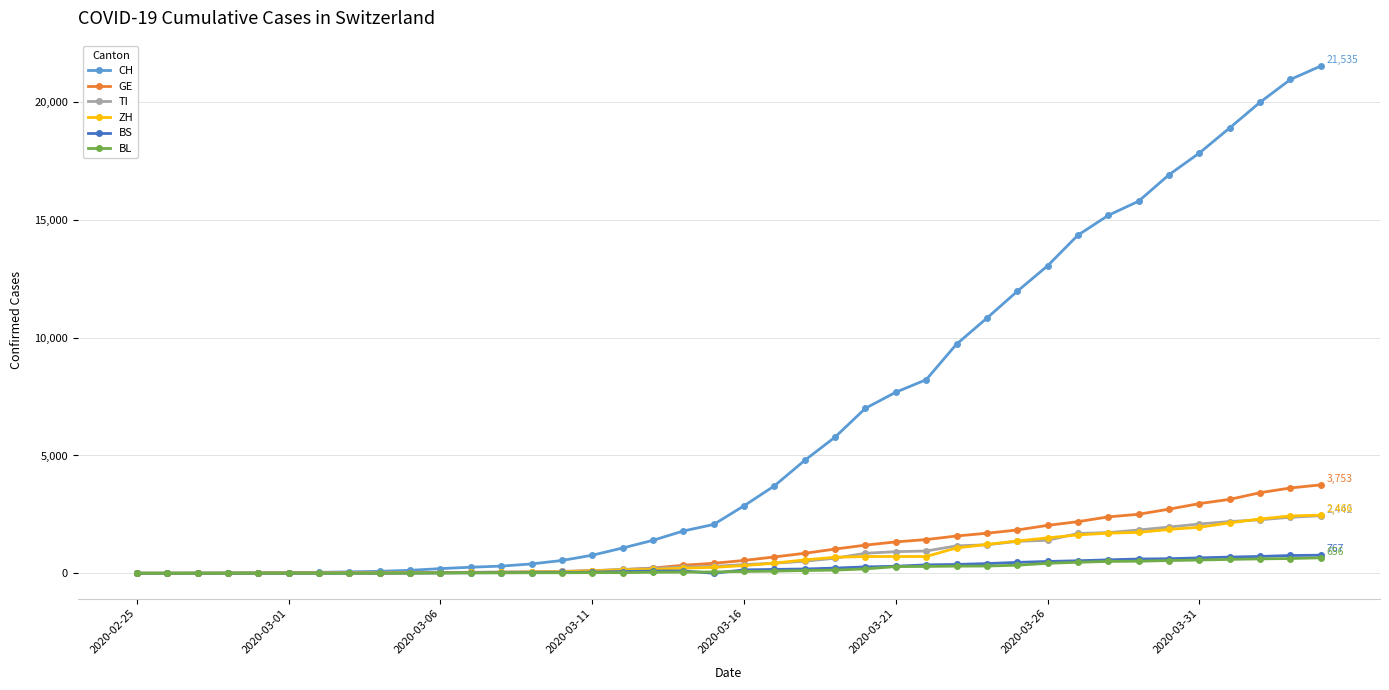

Which series has the widest spread of values?

CH